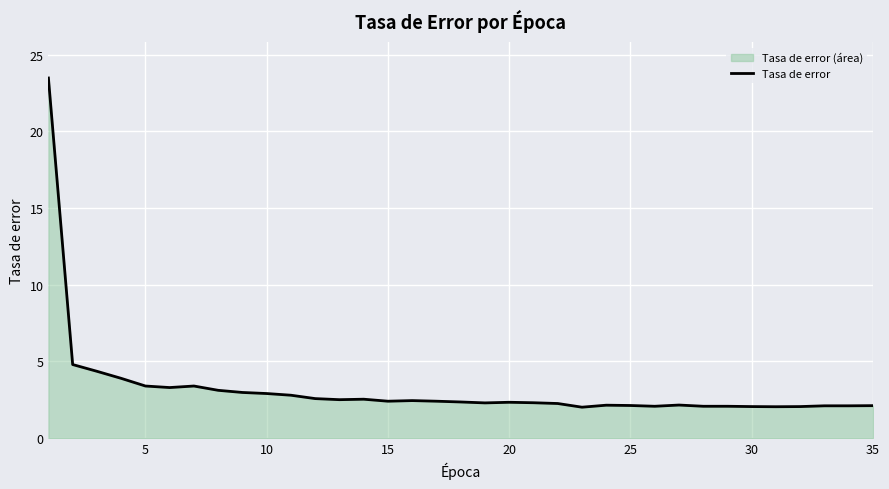

What is the approximate value at 10?

2.9